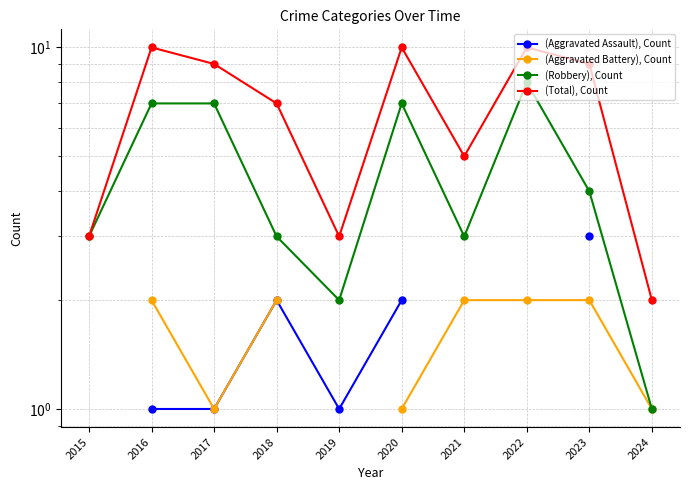

True or false: (Total), Count and (Aggravated Battery), Count intersect in this chart.

False